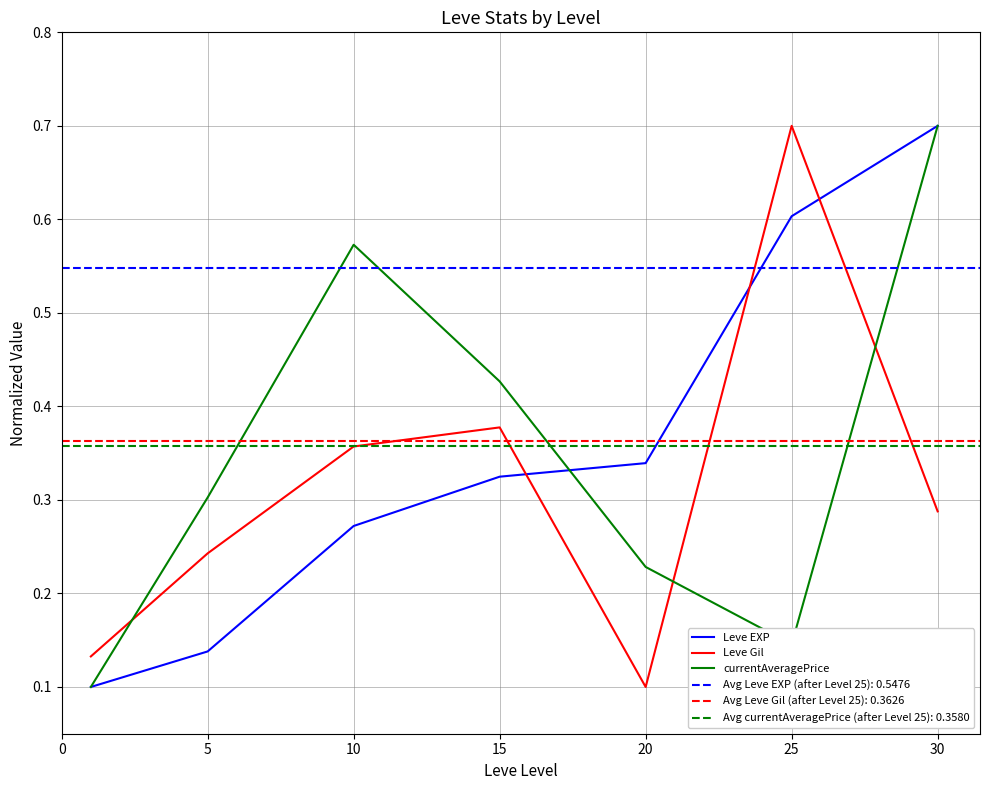

Which series ends up on top after the final intersection of Leve Gil and Leve EXP?

Leve EXP